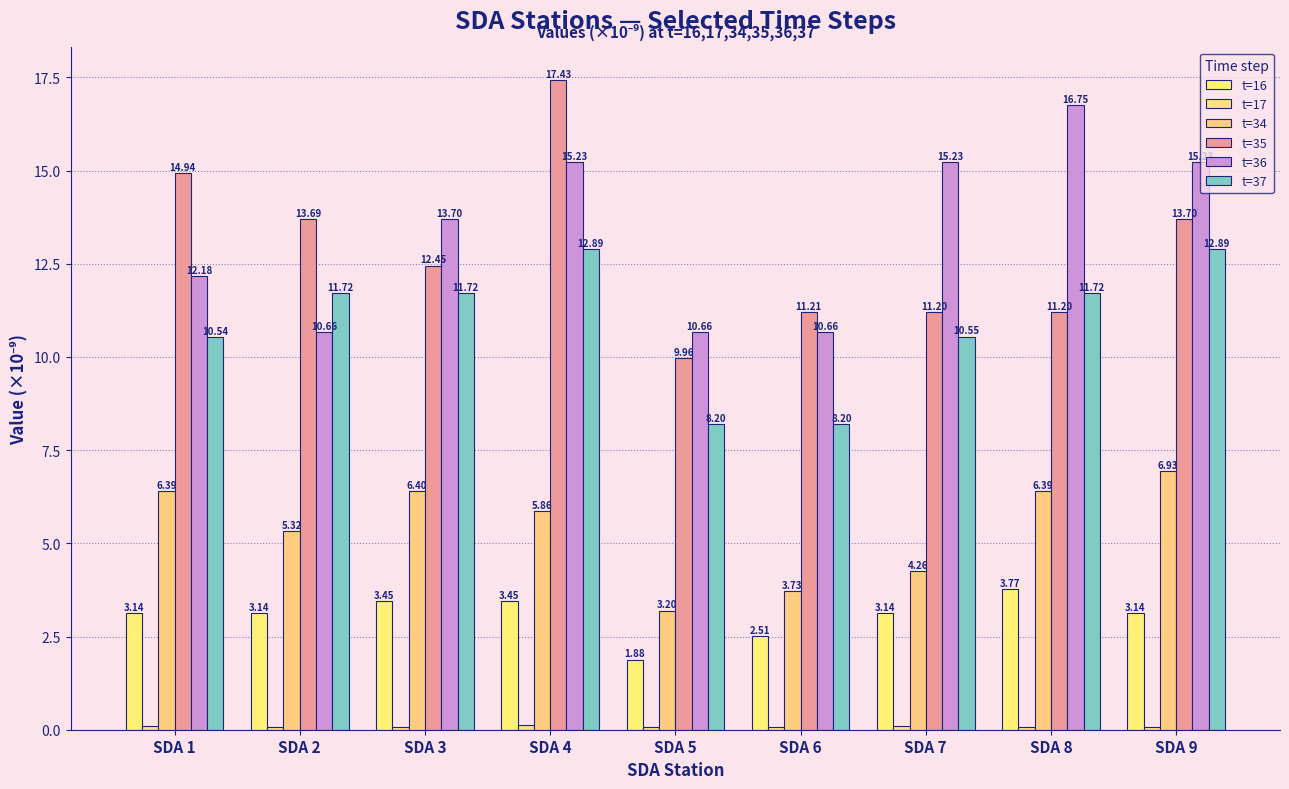

What is the average value of the t=36 series?

13.4